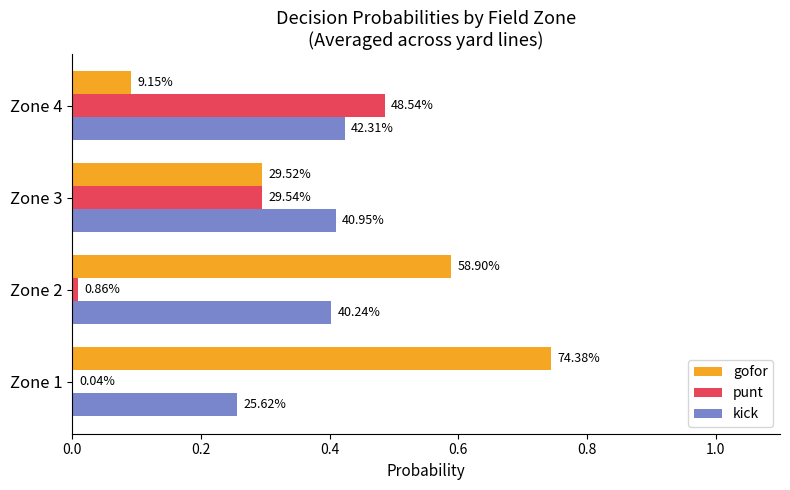

What are all the series names shown in the legend?

gofor, punt, kick